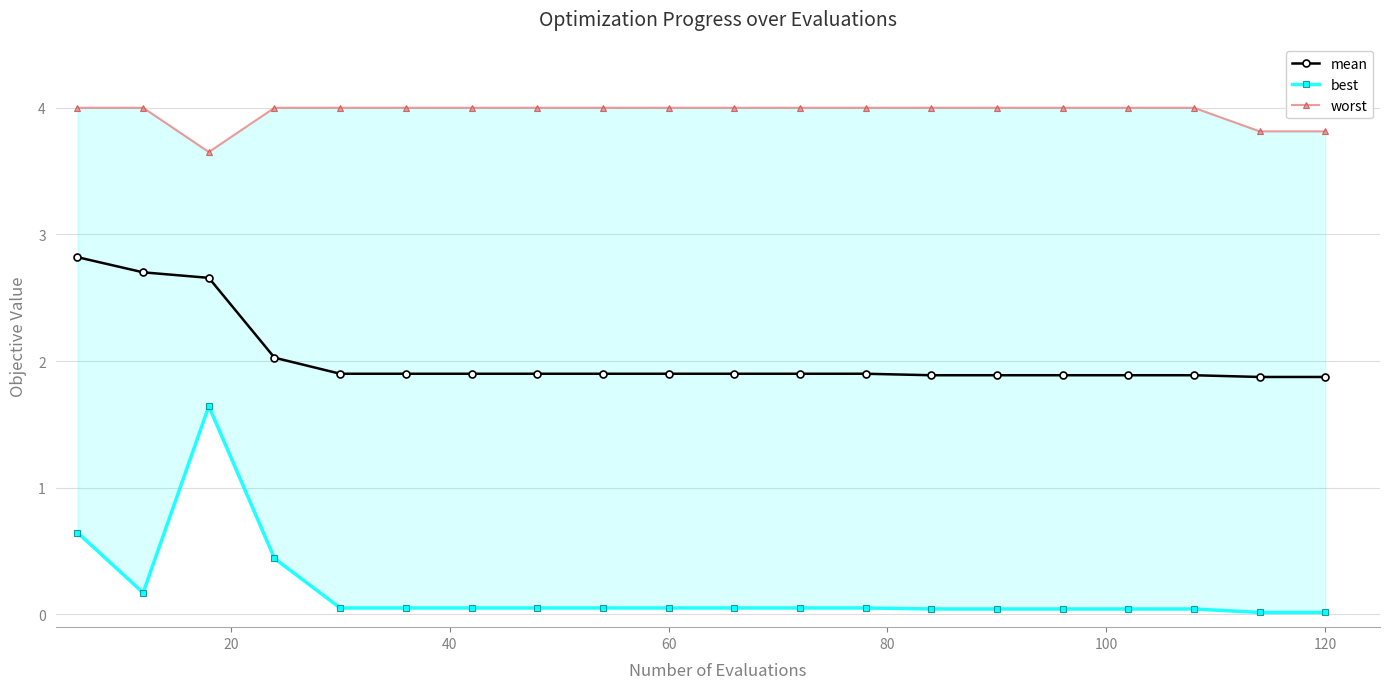

What is the minimum value for mean?

1.9